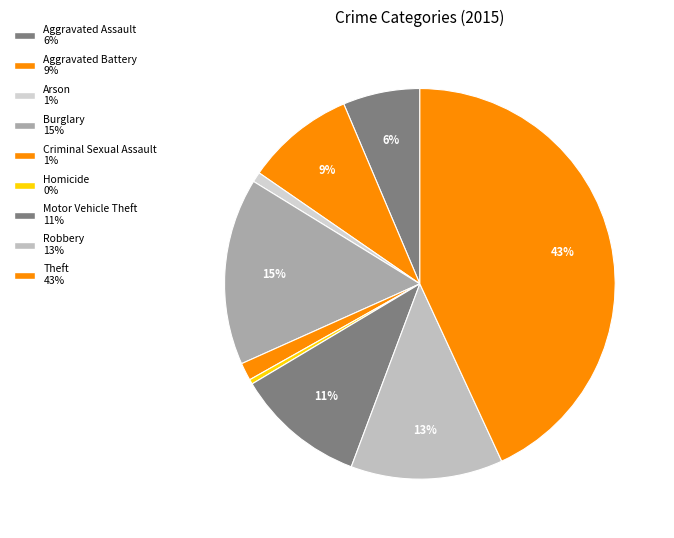

What is the ratio of the value at Aggravated Battery to the value at Aggravated Assault?

1.4